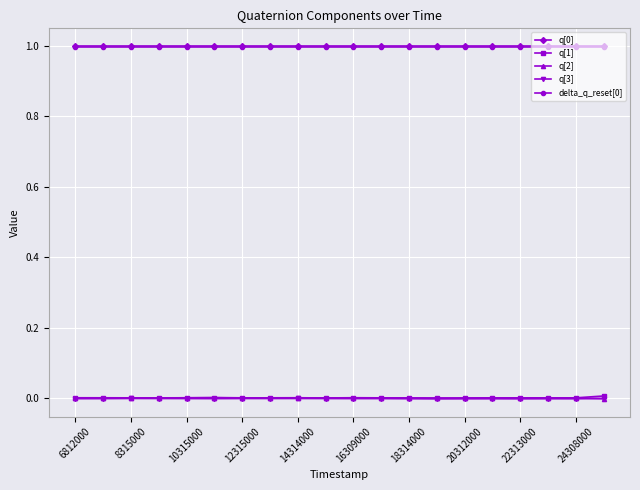

What is the greatest value displayed?

1.0